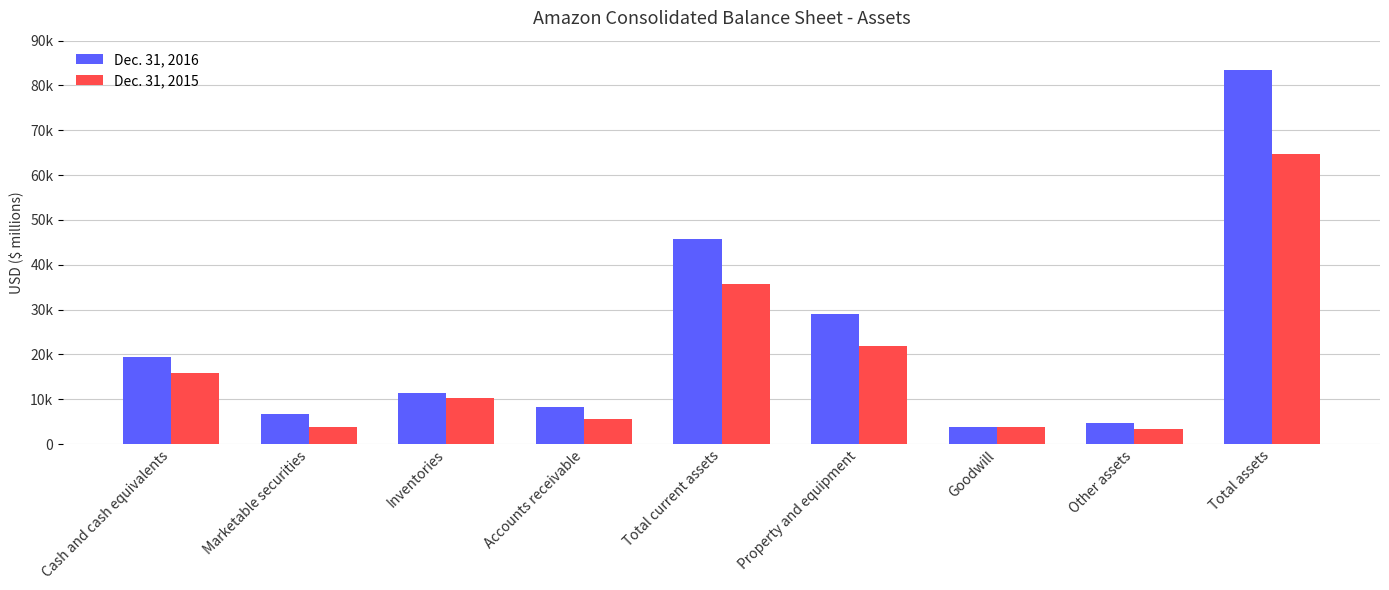

Reading left to right, transcribe all the data shown in this chart.

Dec. 31, 2016: Cash and cash equivalents=19334	Marketable securities=6647	Inventories=11461	Accounts receivable=8339	Total current assets=45781	Property and equipment=29114	Goodwill=3784	Other assets=4723	Total assets=83402
Dec. 31, 2015: Cash and cash equivalents=15890	Marketable securities=3918	Inventories=10243	Accounts receivable=5654	Total current assets=35705	Property and equipment=21838	Goodwill=3759	Other assets=3445	Total assets=64747